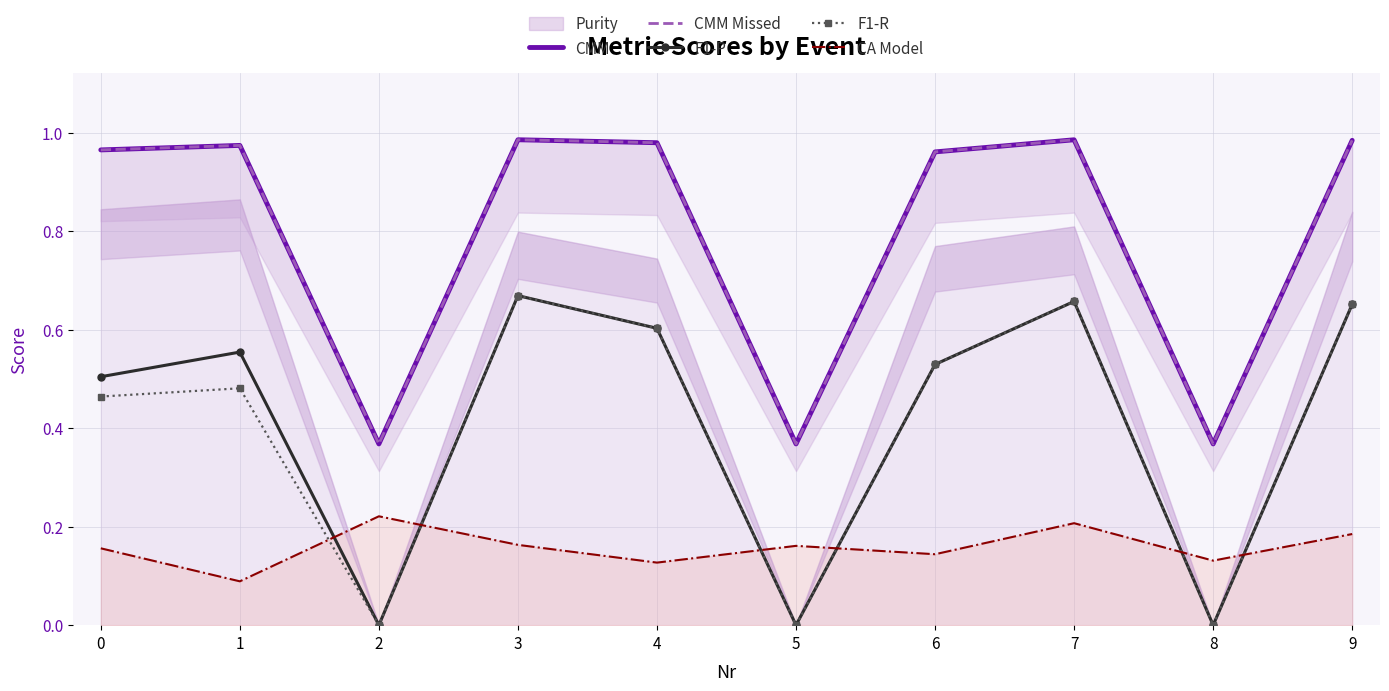

What is the spread (max minus min) of values at 7?

0.8